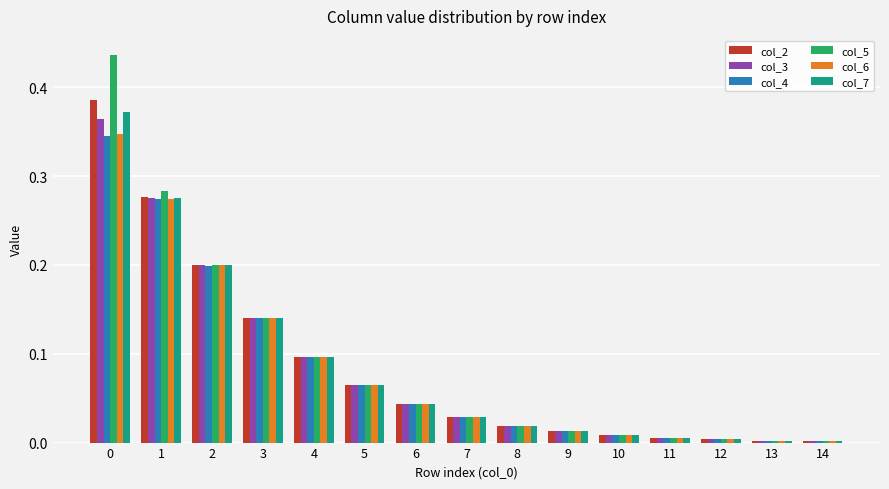

How many bars are there in each group?

6